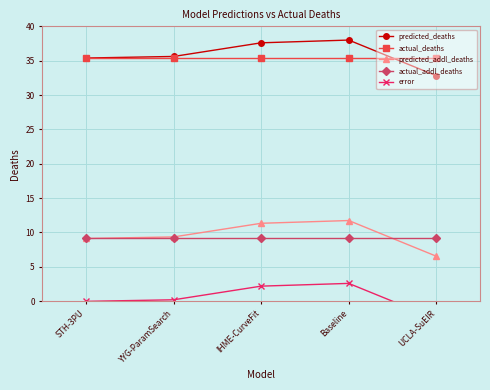

What is the difference between the maximum and minimum values in the error series?

5.2